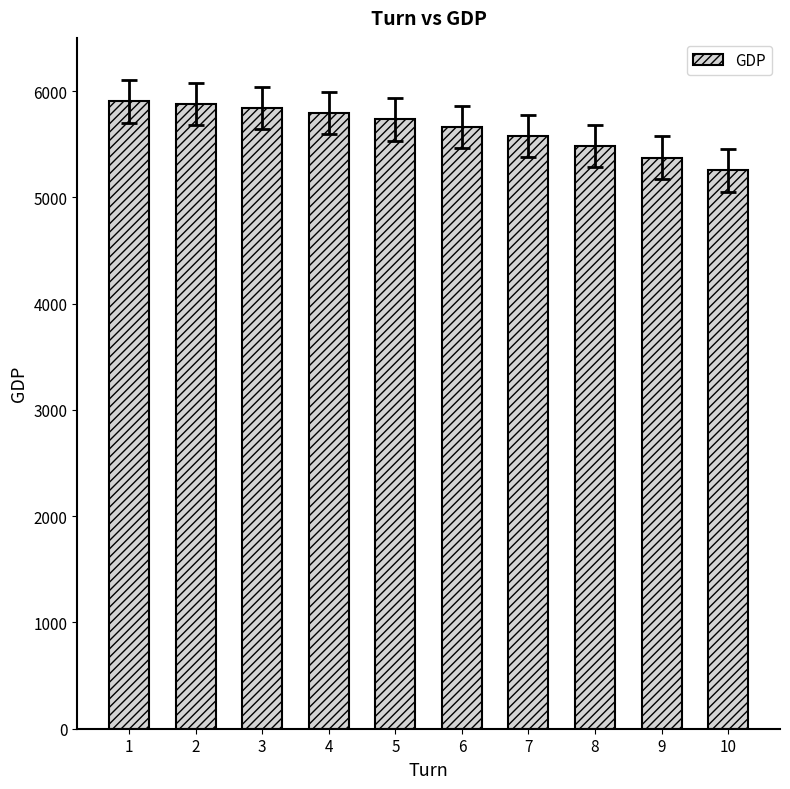

What is the minimum value shown in the chart?

5254